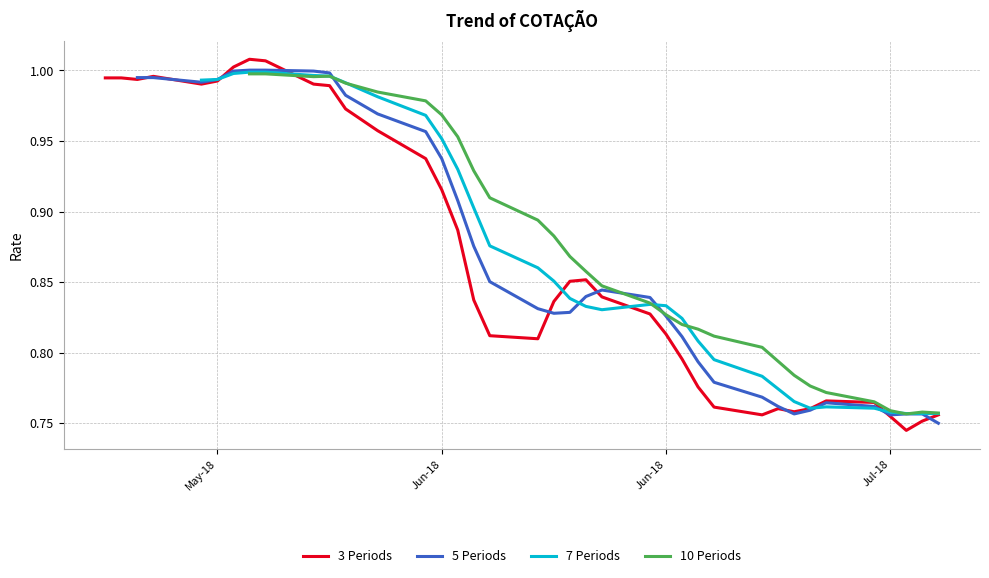

Reading left to right, what are all the values shown in this chart?

1.0	1.0	1.0	1.0	1.0	1.0	1.0	1.0	1.0	1.0	1.0	1.0	1.0	0.9	0.9	0.9	0.9	0.8	0.8	0.8	0.8	0.9	0.8	0.8	0.8	0.8	0.8	0.8	0.8	0.8	0.8	0.8	0.7	0.8	0.8	0.7	0.7	0.8	0.8	0.7